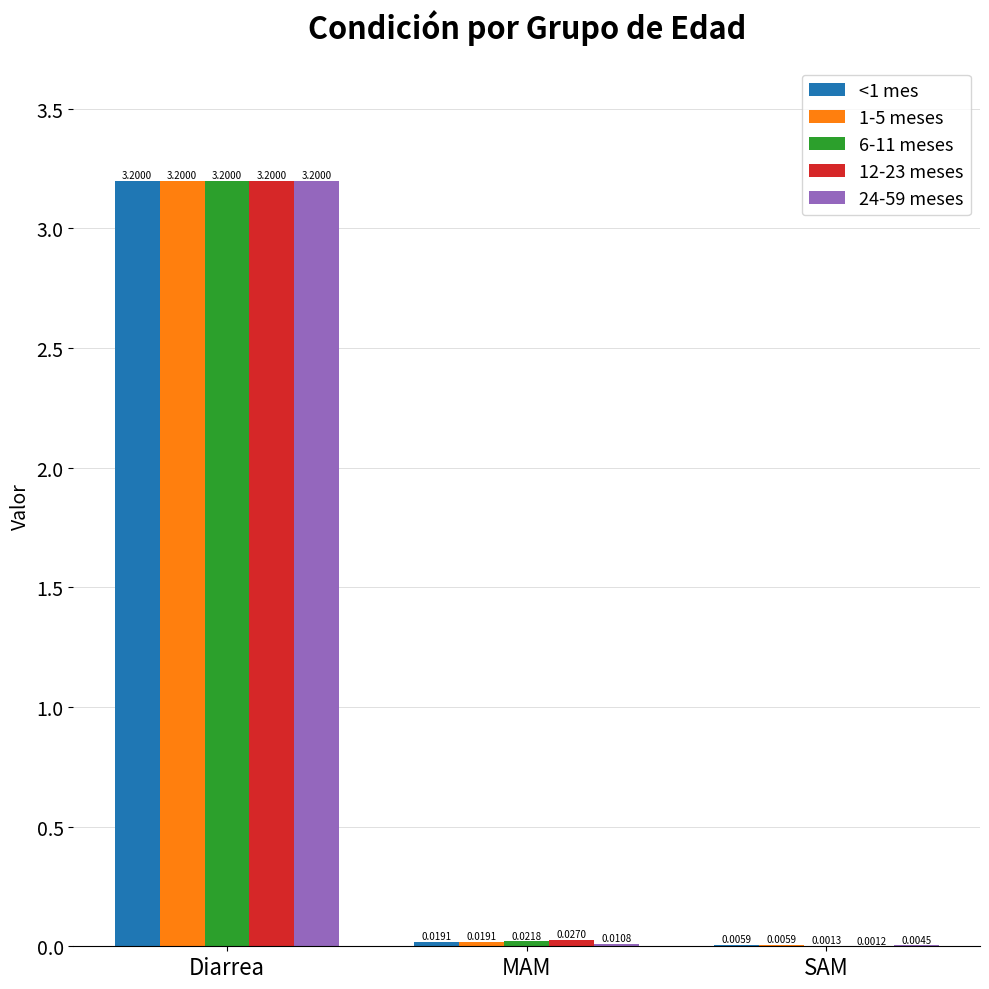

Which category has the highest value in the <1 mes series?

Diarrea